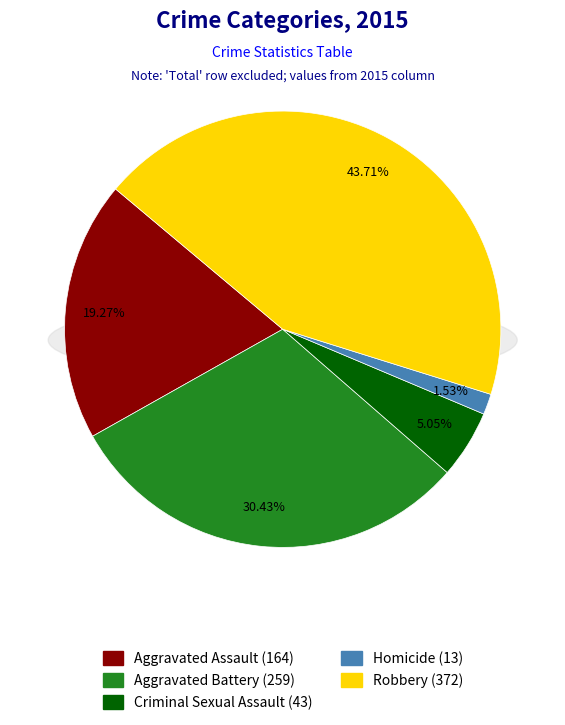

To the nearest percent, what percentage of the pie is Aggravated Assault?

19%